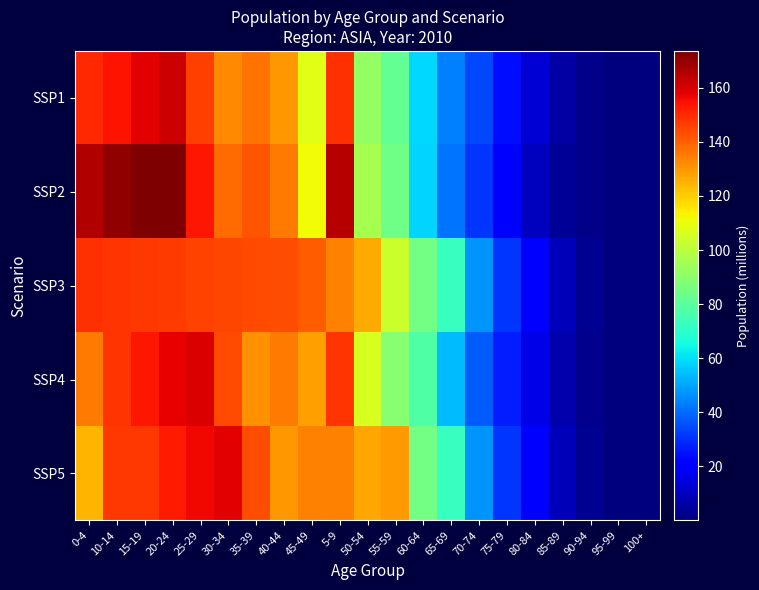

Between 25-29 and 80-84, which is larger?

25-29